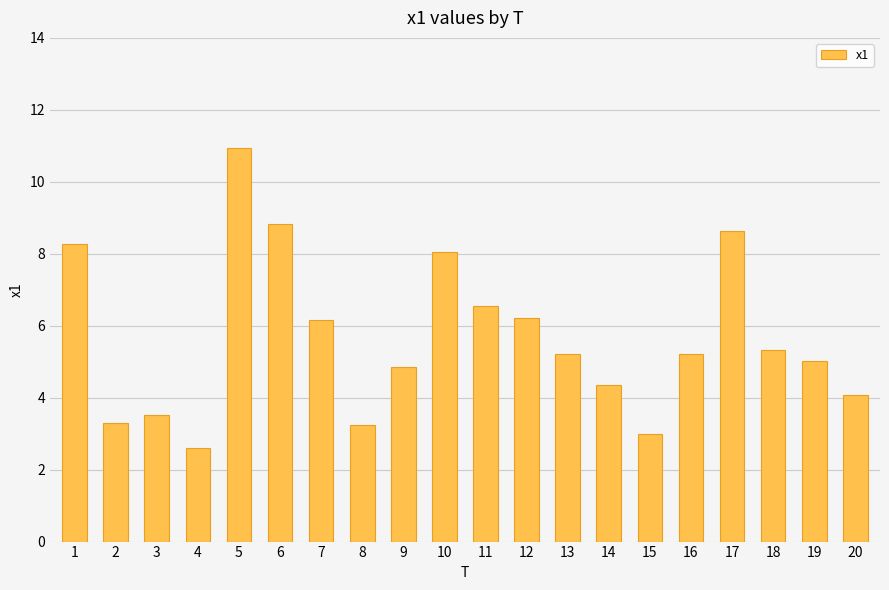

What is the value of the 1st bar from the left?

8.3